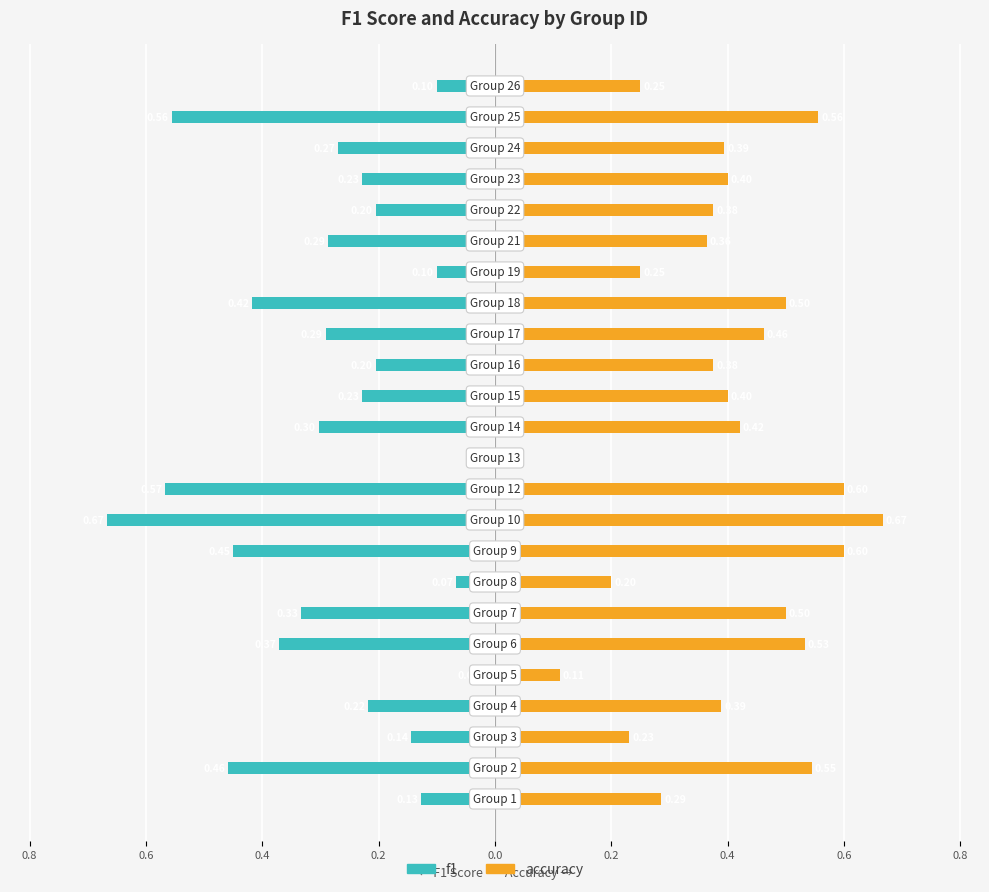

At how many categories does at least one series exceed 0?

23